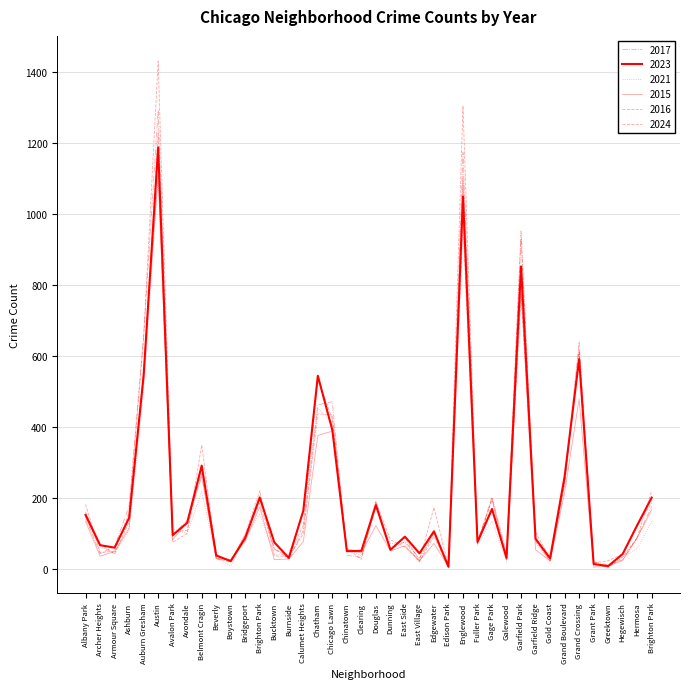

How many values in the 2021 series are below 87?

20